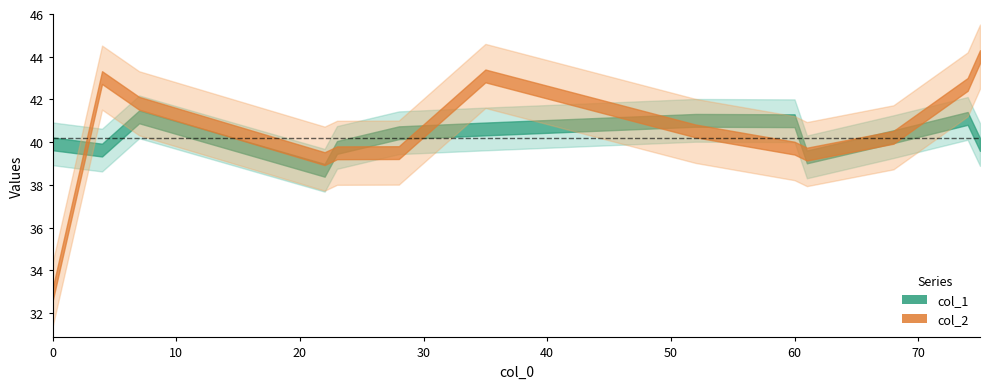

True or false: col_1 has more than 1 points higher than both neighbors.

True